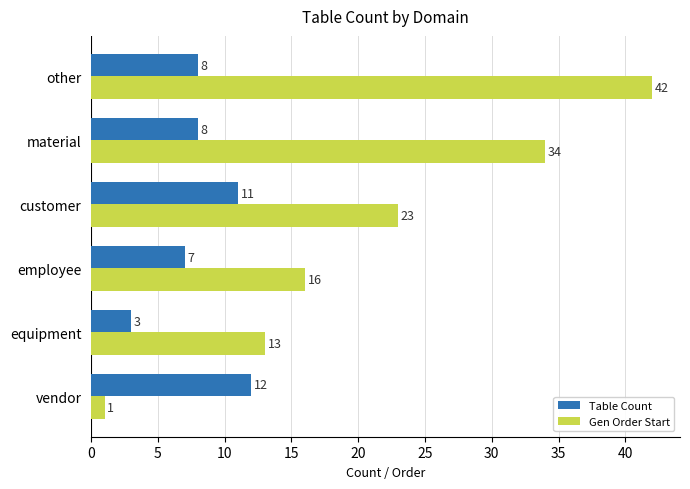

At employee, list the series in order from smallest to largest.

Table Count, Gen Order Start